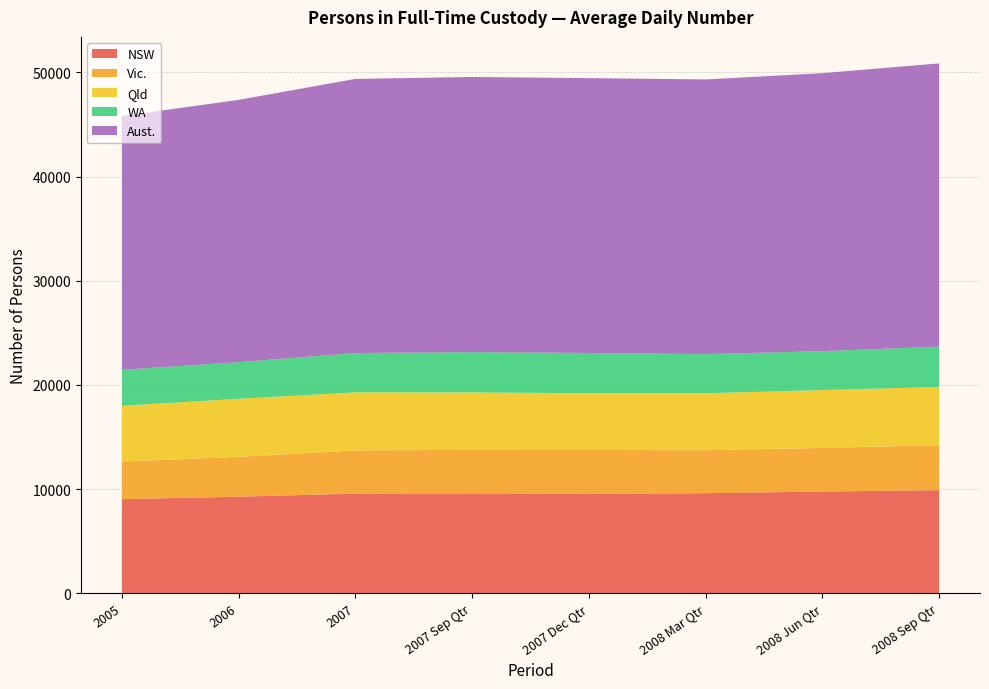

Reading left to right, transcribe all the data shown in this chart.

NSW: 9043	9281	9576	9602	9550	9616	9777	9910
Vic.: 3610	3825	4144	4179	4216	4126	4185	4308
Qld: 5351	5569	5571	5504	5446	5466	5547	5599
WA: 3445	3517	3774	3863	3859	3753	3733	3862
Aust.: 24353	25169	26305	26407	26372	26359	26677	27180